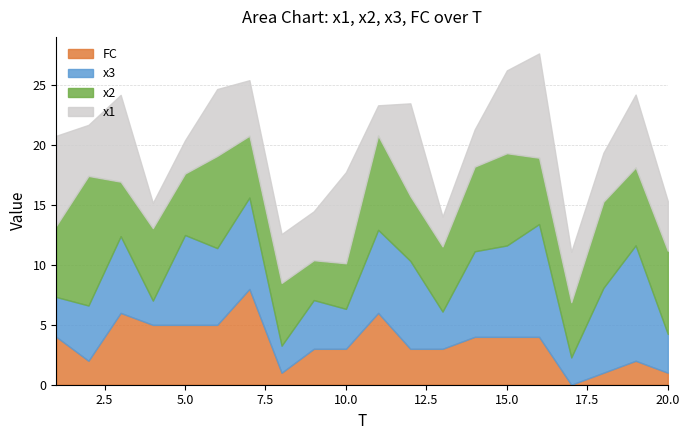

How many interior local peaks does the x3 series have?

7